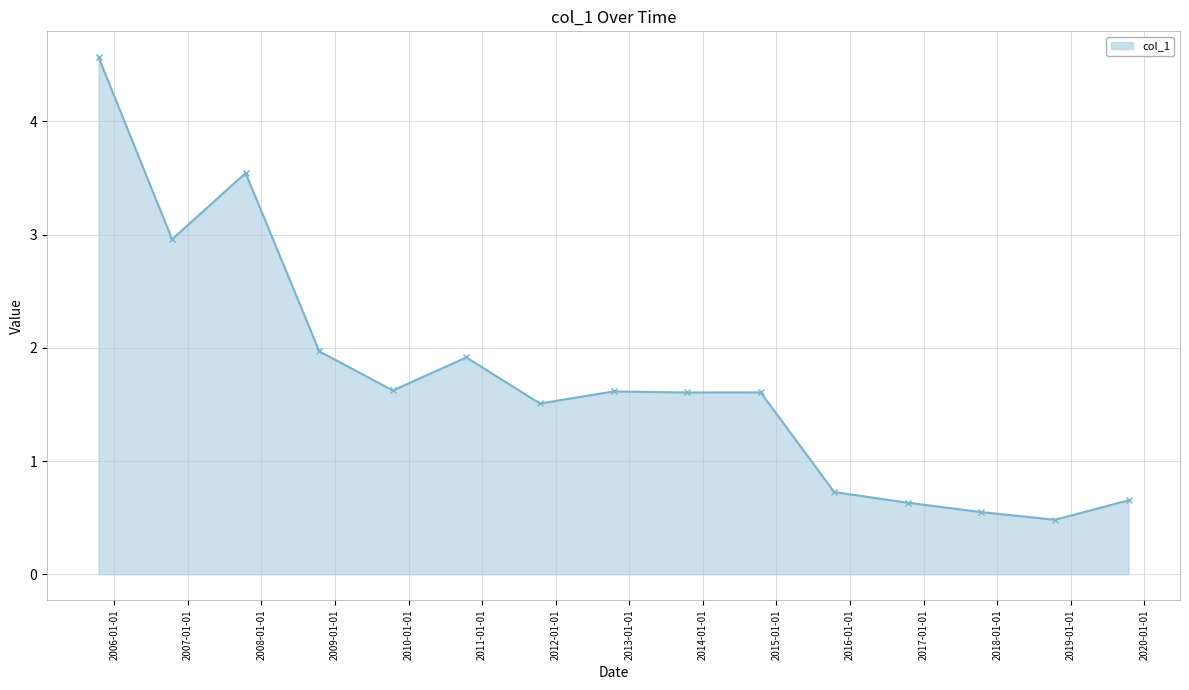

How many categories are shown in the chart?

15